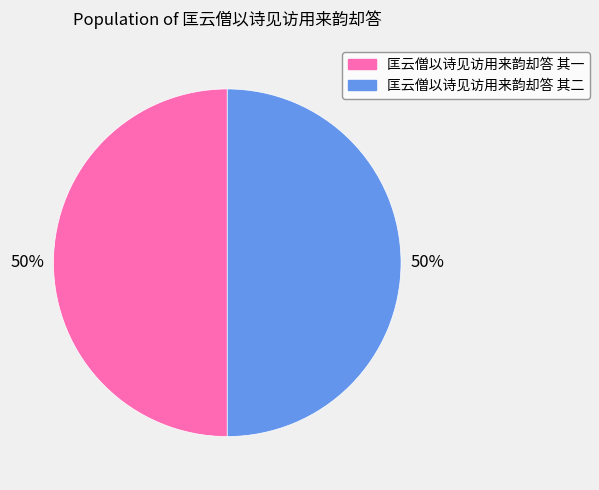

Approximately how many times larger is the value at 匡云僧以诗见访用来韵却答 其一 compared to 匡云僧以诗见访用来韵却答 其二?

1.0